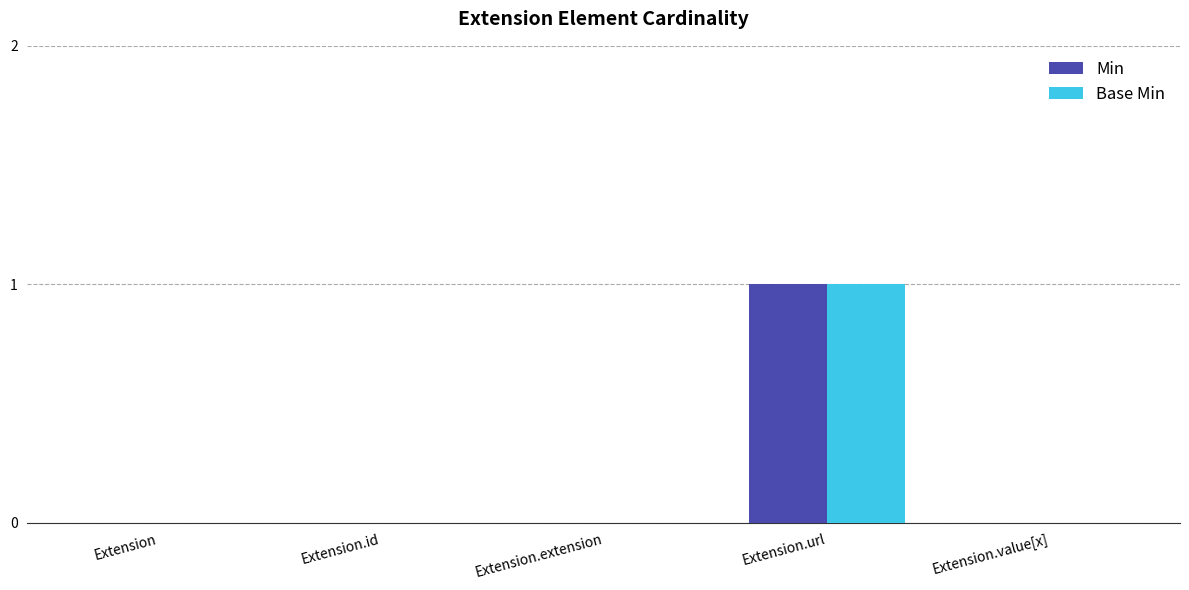

Is the value of Min at Extension.url greater than the value of Base Min at Extension.id?

Yes